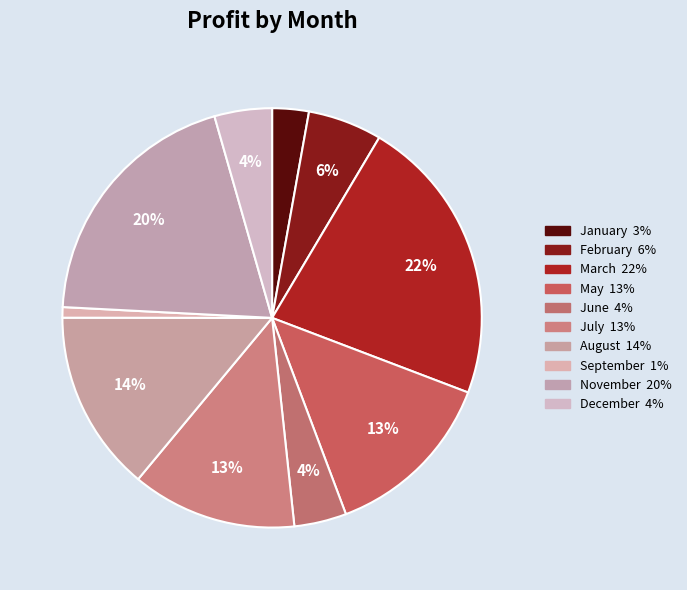

Which slice is the largest?

March